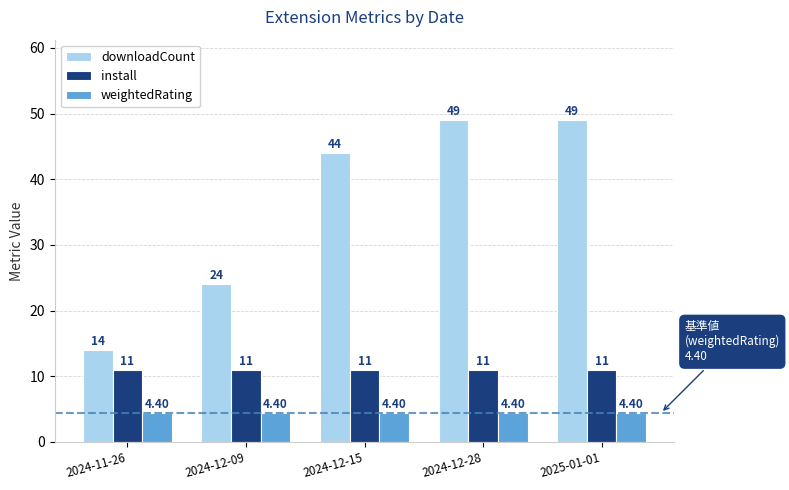

What is the average value of the install series?

11.0